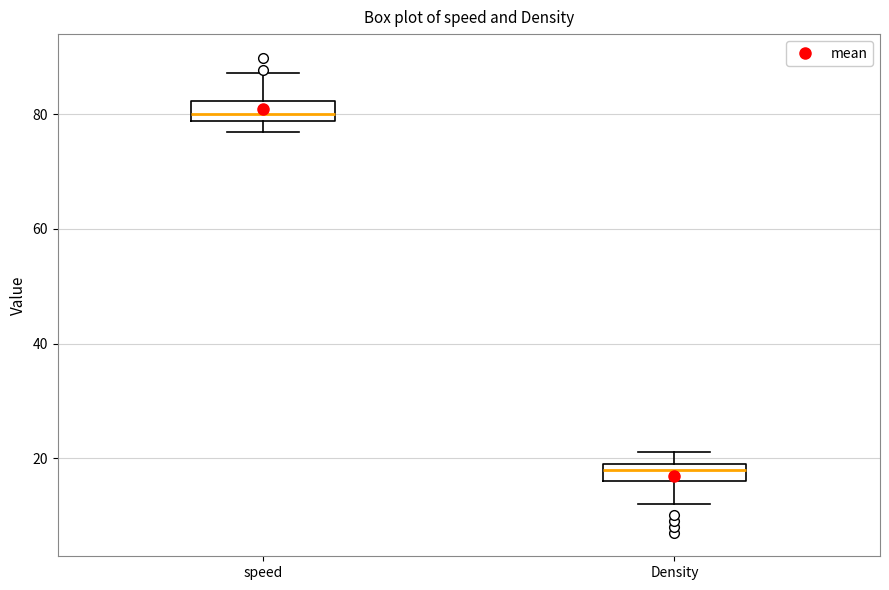

Where is the lower edge of the box for speed on the y-axis? The values are not printed on the chart, so give them approximately, as read against the axis.

78